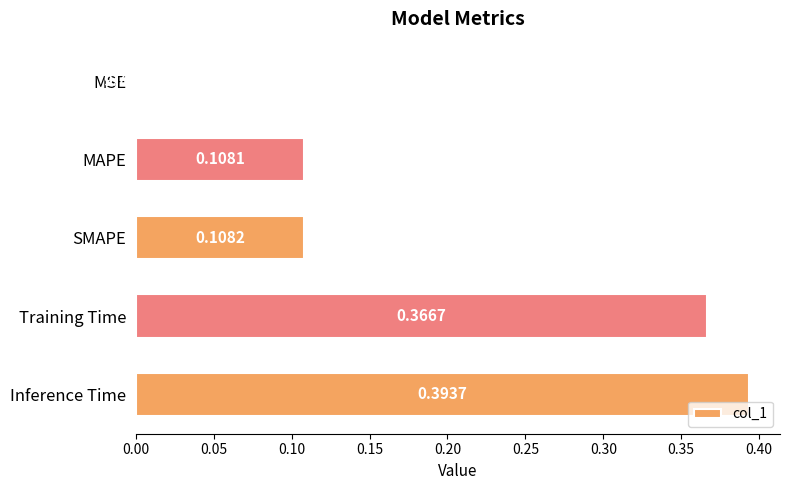

Where is the data nearest to the value 0?

MSE